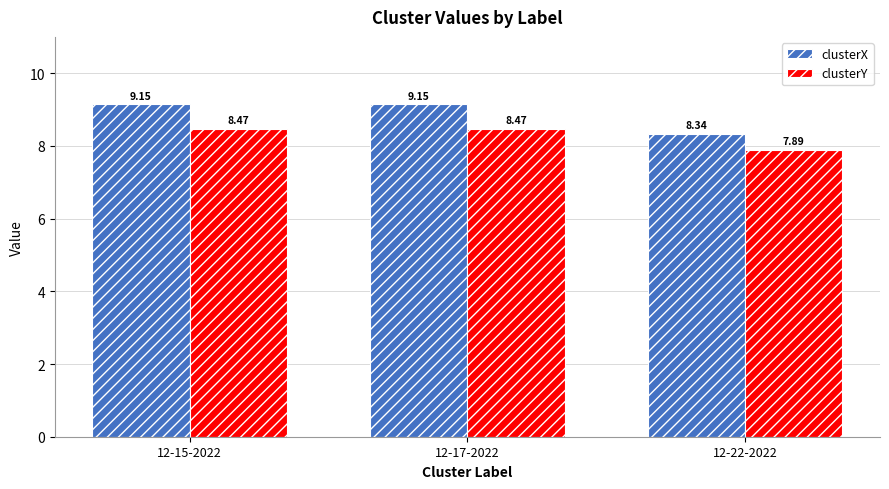

True or false: clusterX has a value of 8.3 at 12-22-2022.

True